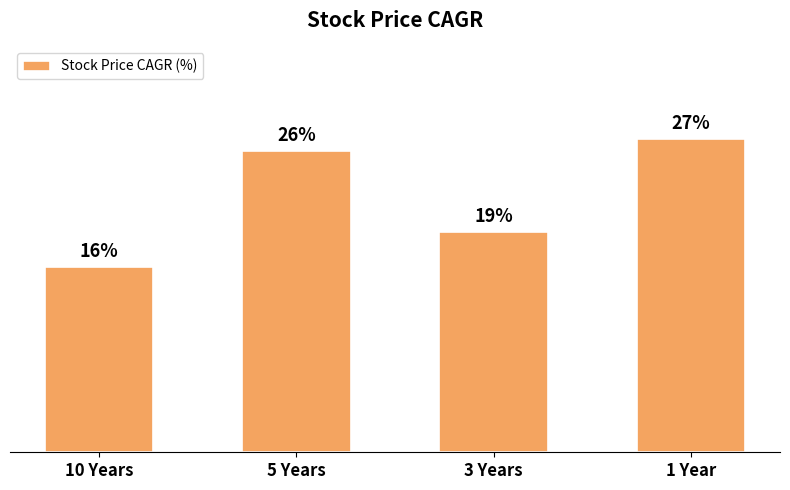

At which category does the chart reach its peak across all series?

1 Year